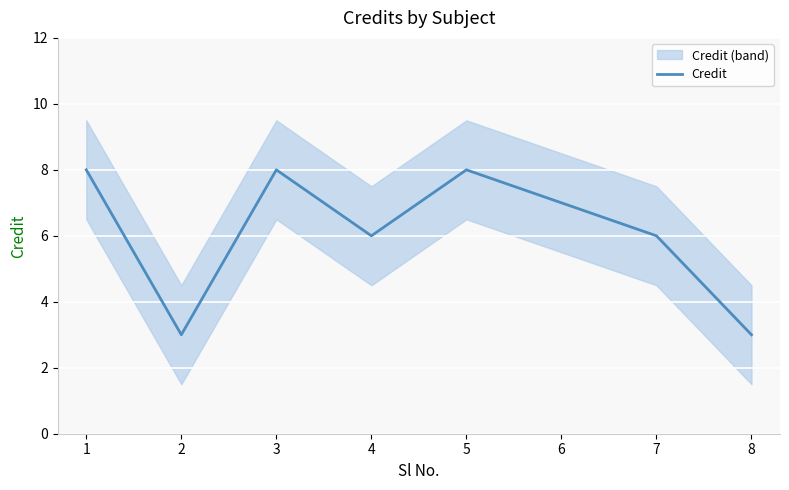

At which label is the value closest to 5?

4